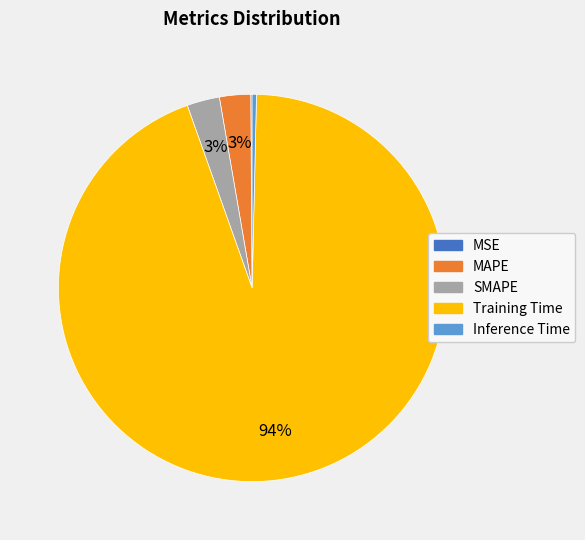

Combined, do Inference Time and MAPE account for over 50%?

No